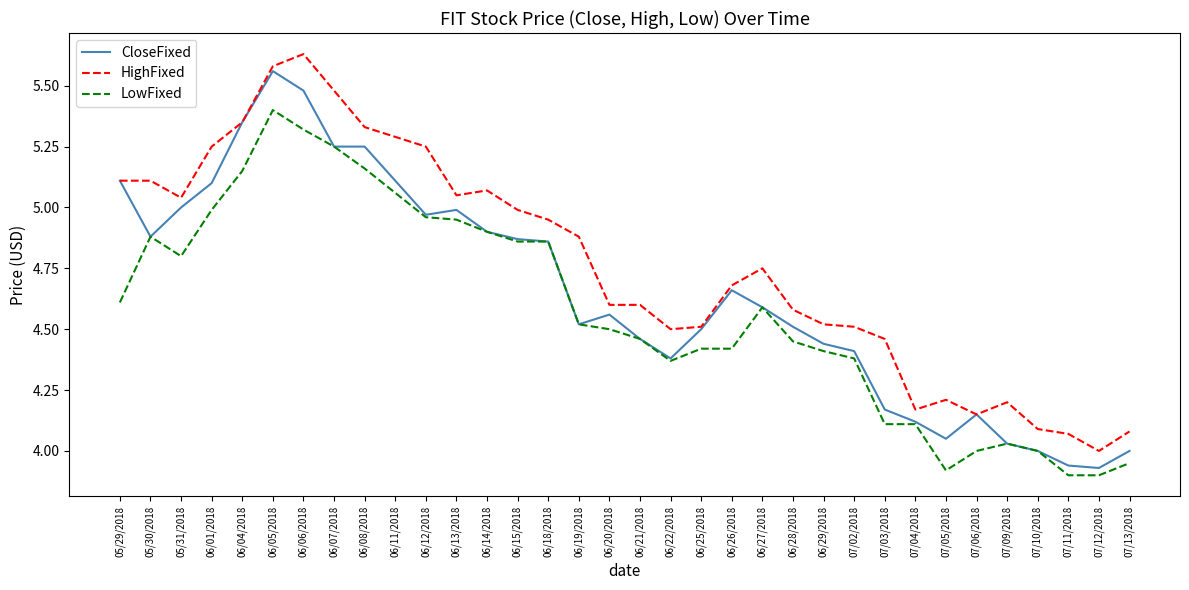

At which category does HighFixed reach its first local valley?

05/31/2018